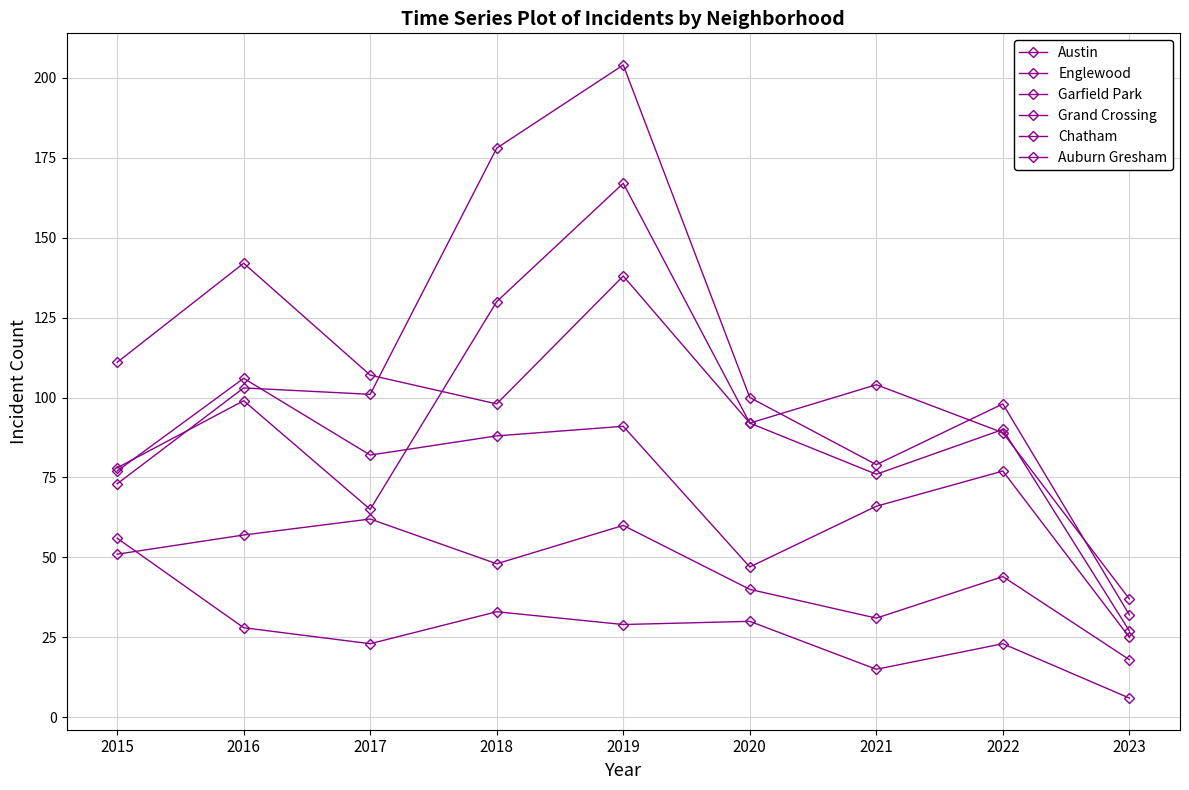

What is the difference between the maximum and minimum values in the Grand Crossing series?

81